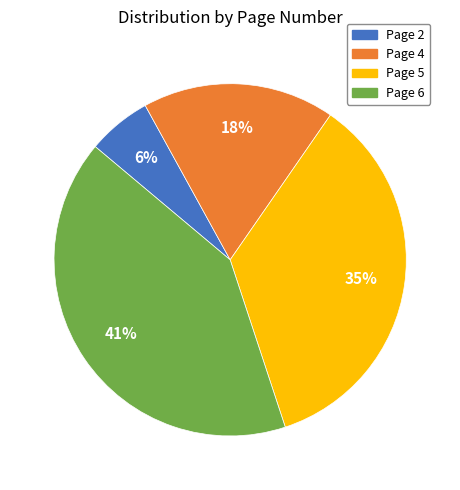

Is the sum of Page 6 and Page 2 greater than half?

No